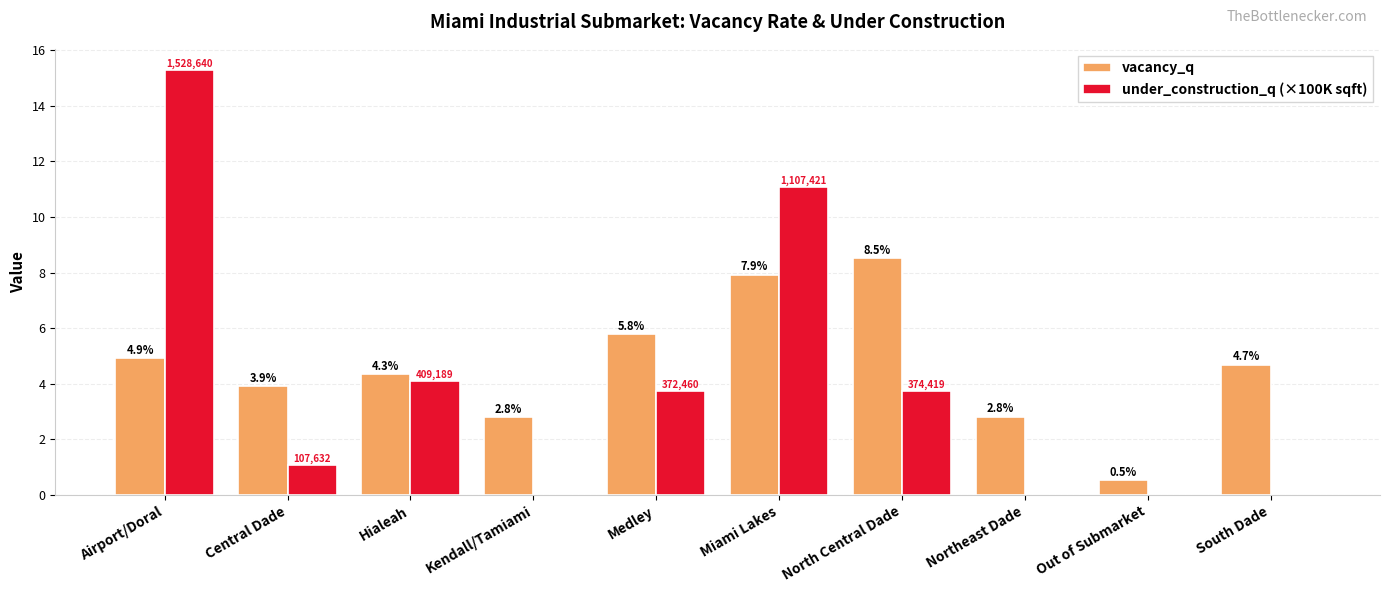

At which category is the sum across all series the highest?

Airport/Doral